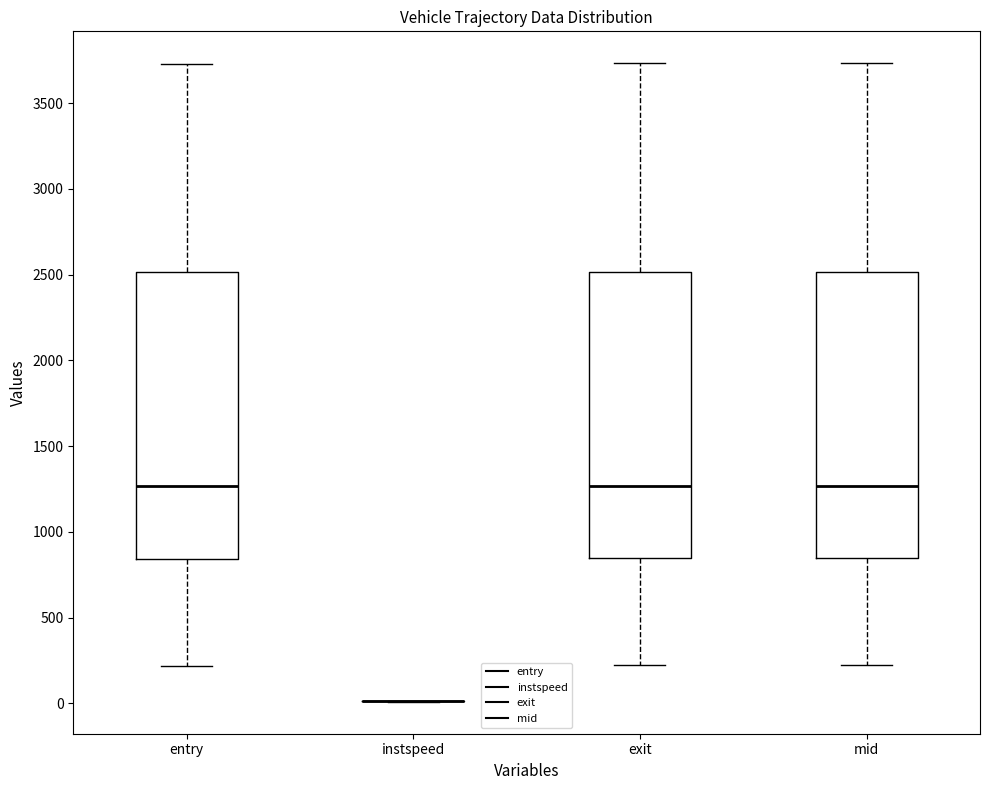

Where does the lower whisker of the box for entry end on the y-axis? The values are not printed on the chart, so give them approximately, as read against the axis.

200